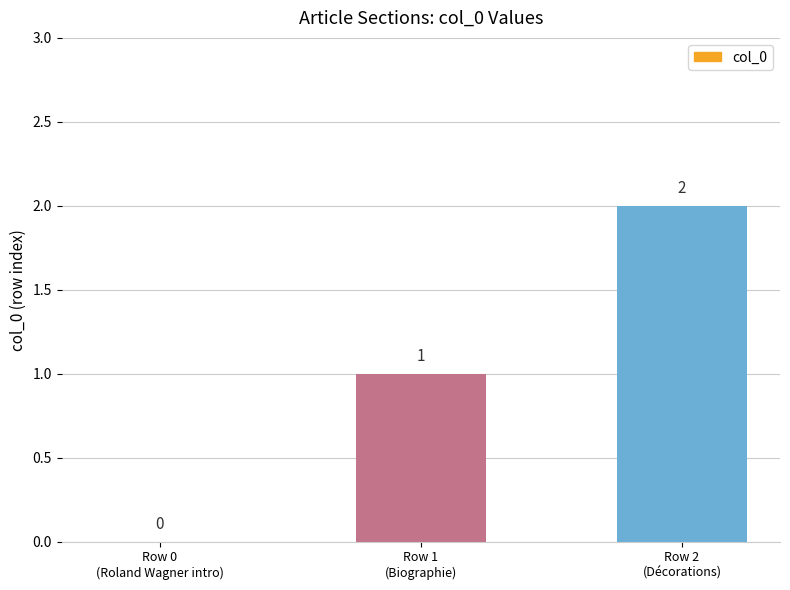

What is the sum of all values?

3